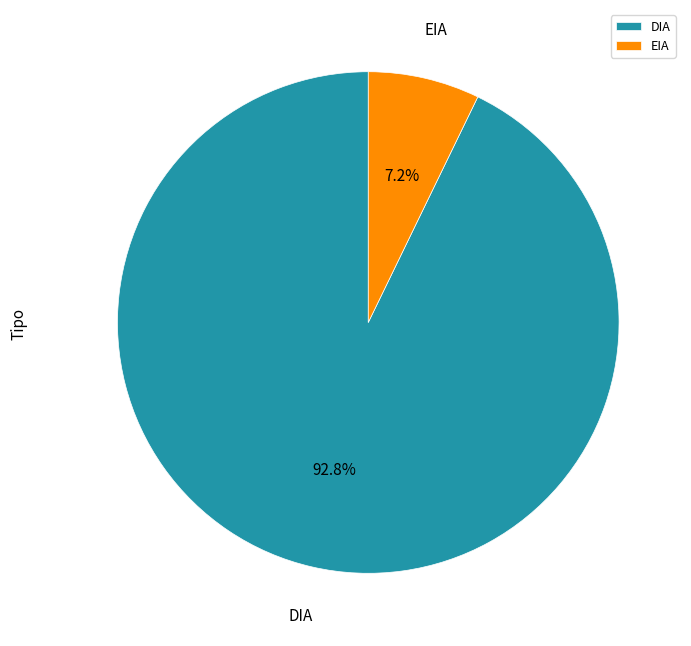

Do EIA and DIA together represent more than half of the pie?

Yes